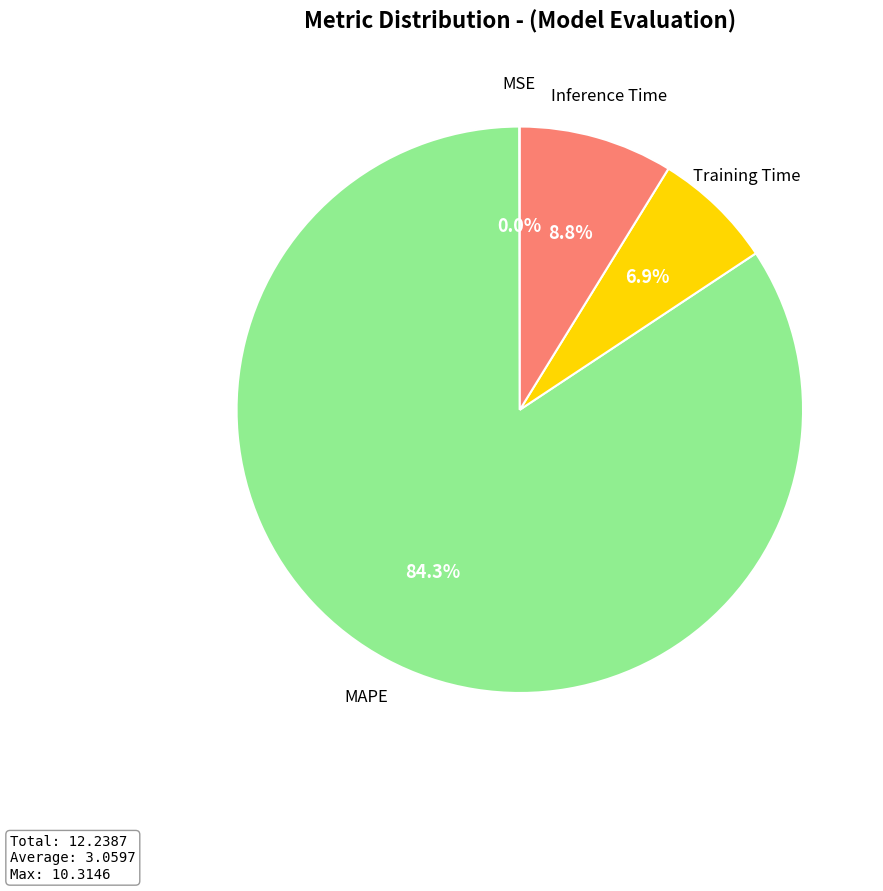

Does any single category account for the majority?

Yes